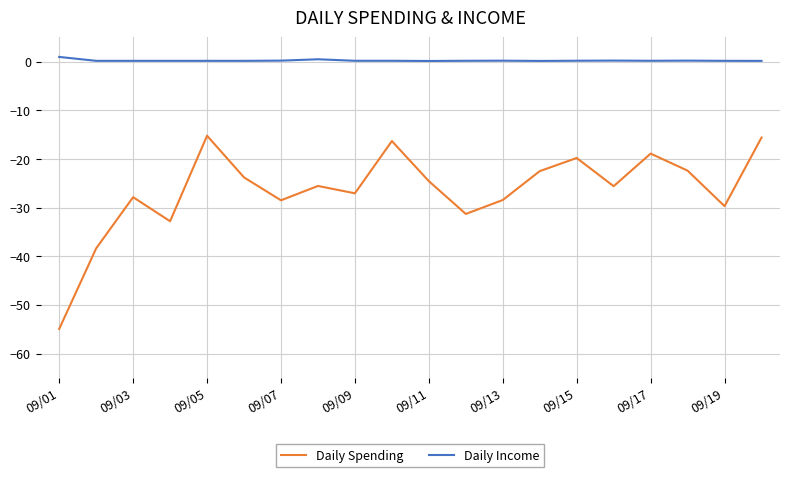

Which series has the largest total across all categories?

Daily Income